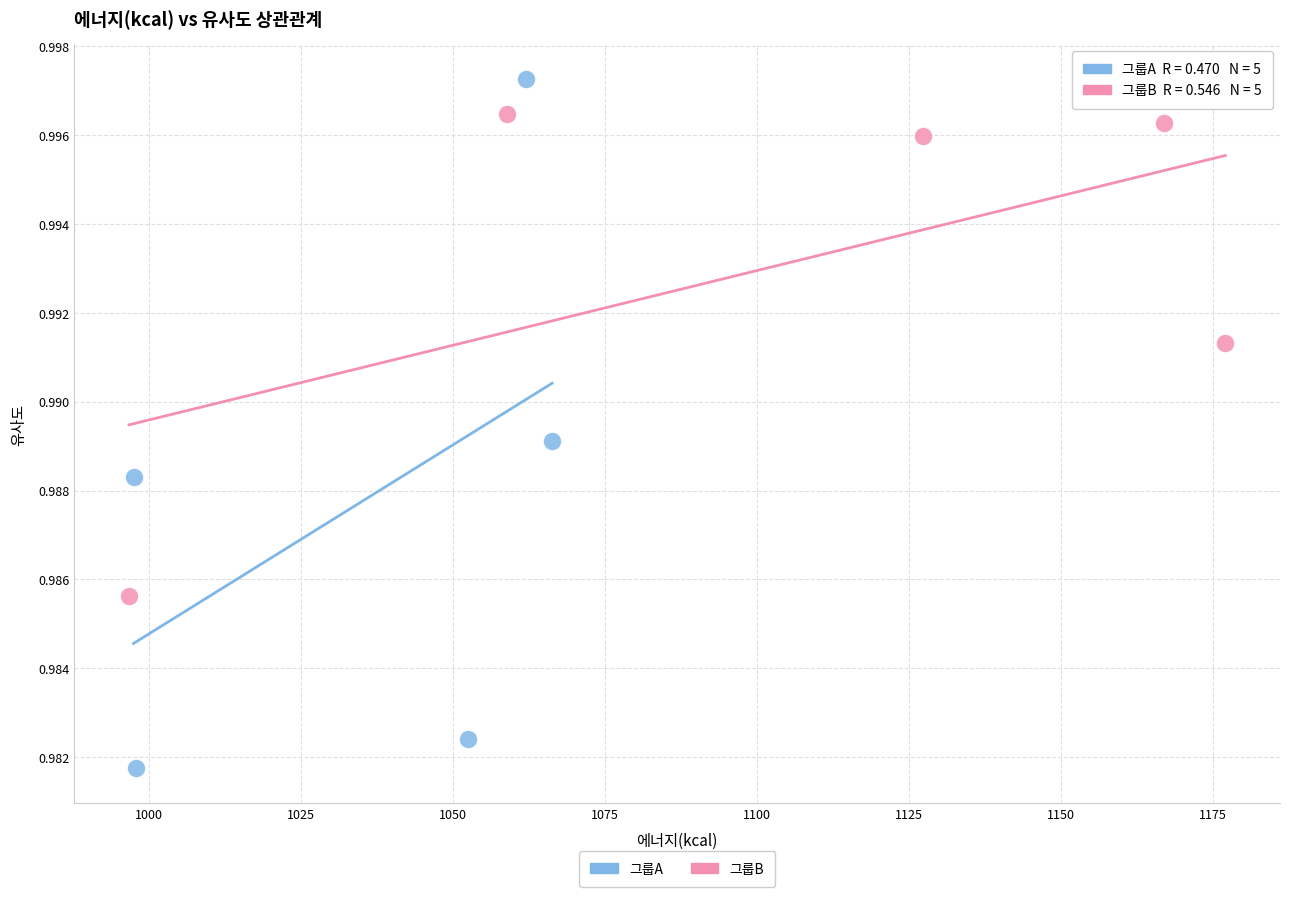

Which series has the largest Y range (max minus min)?

그룹A